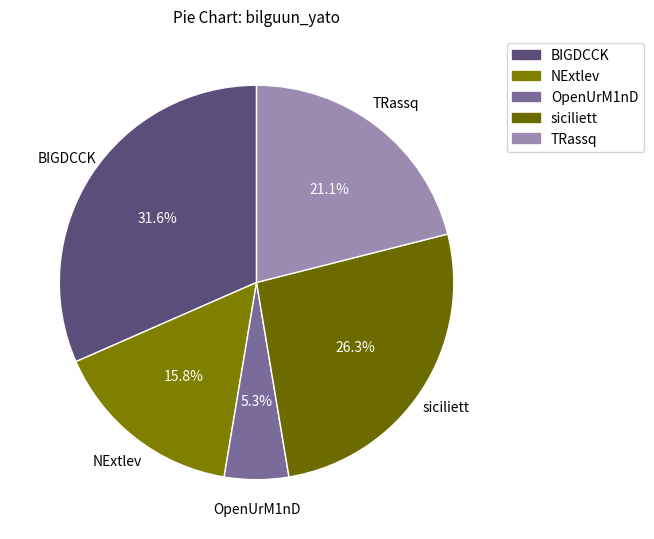

Does any single category account for the majority?

No